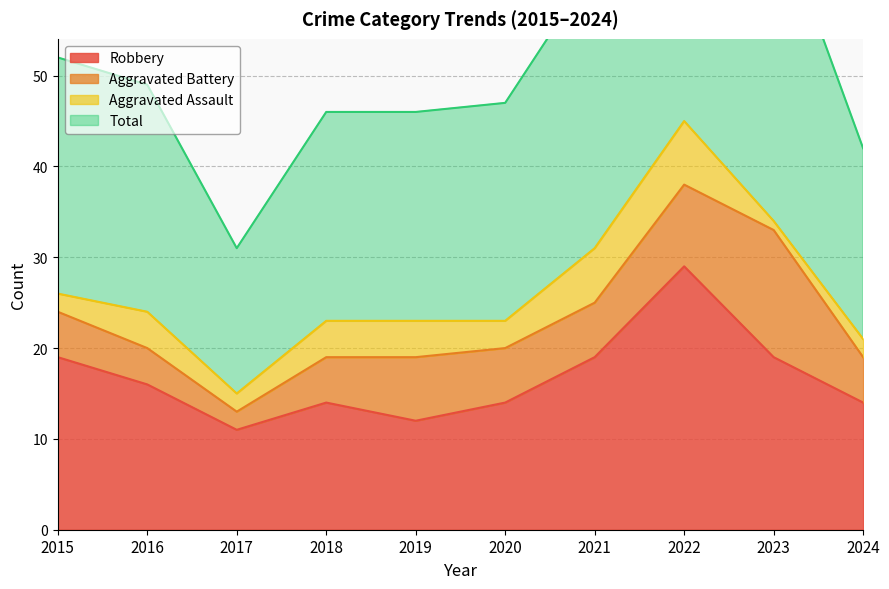

In Total, how many points are lower than both neighbors (excluding endpoints)?

1